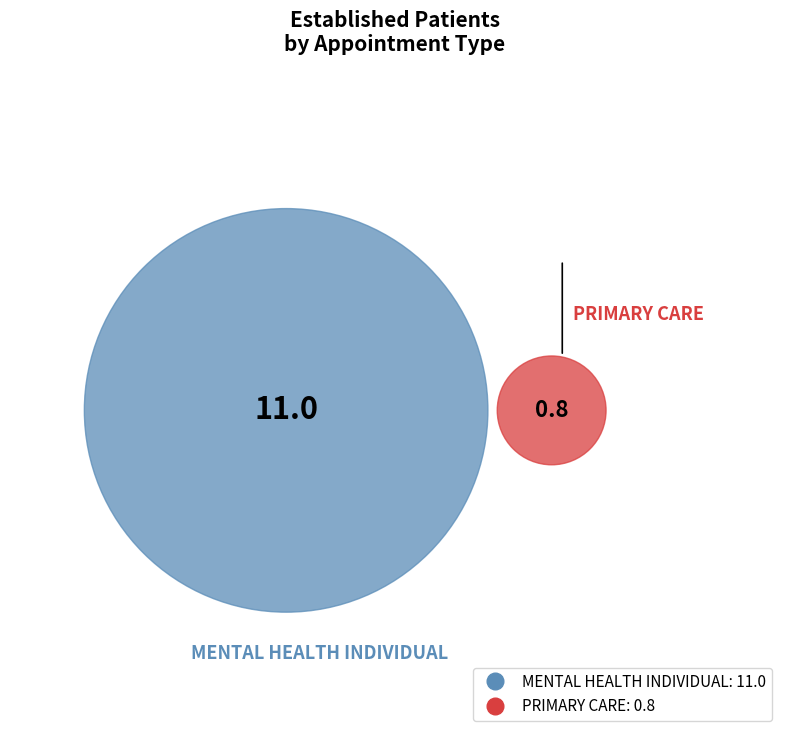

Is MENTAL HEALTH INDIVIDUAL the majority of the pie?

Yes